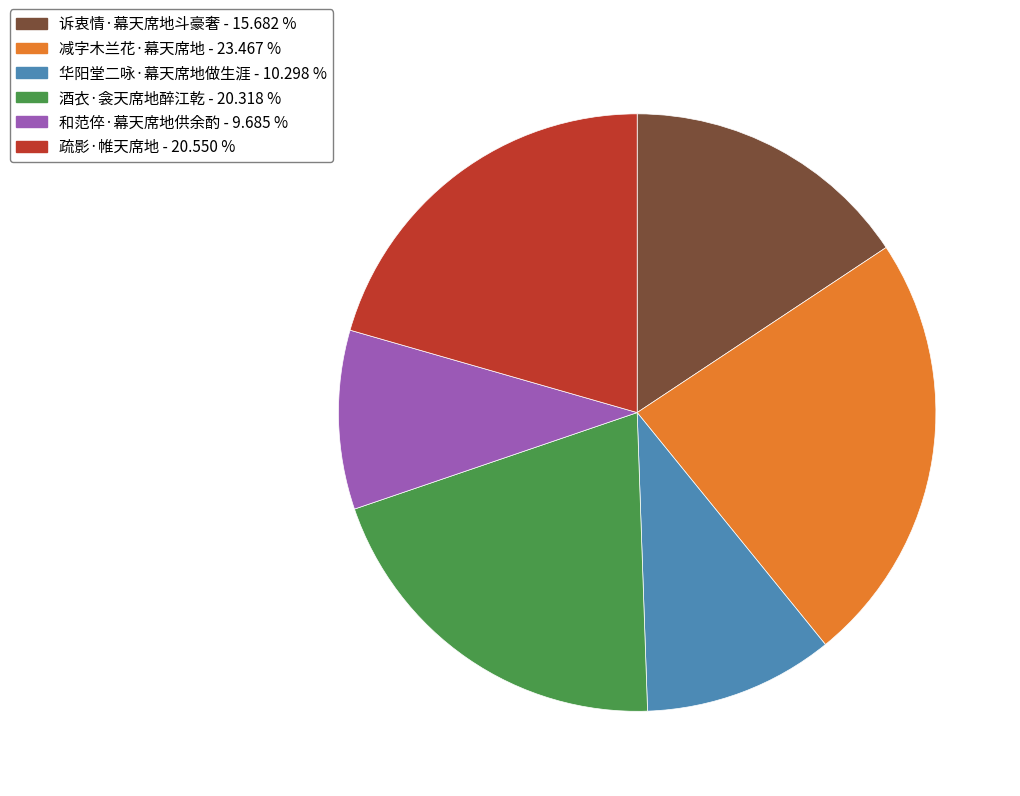

How many slices are in this pie chart?

6